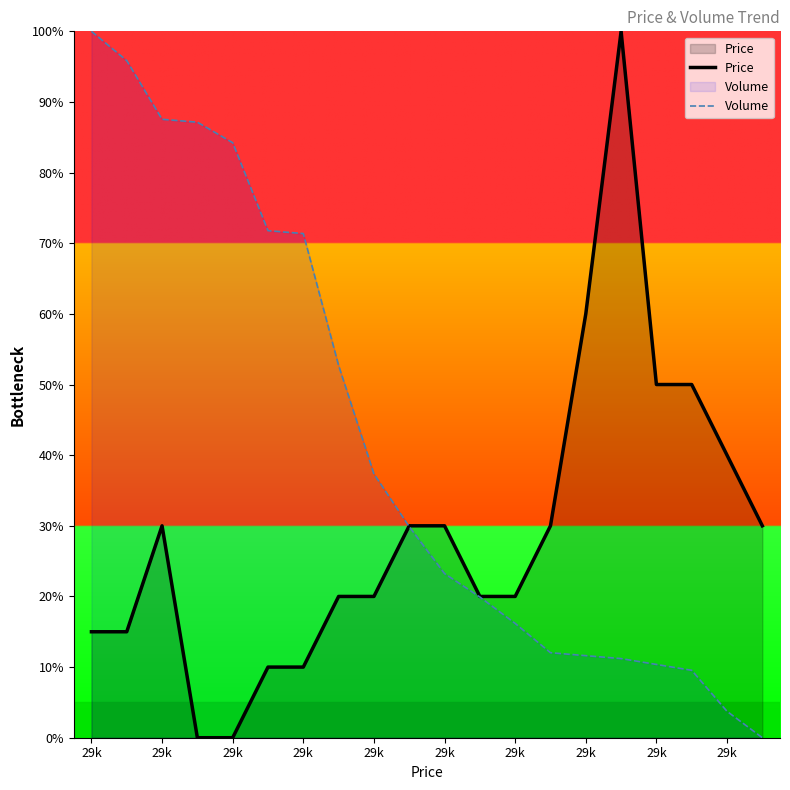

List the series in order of their overall mean, highest first.

Volume, Price